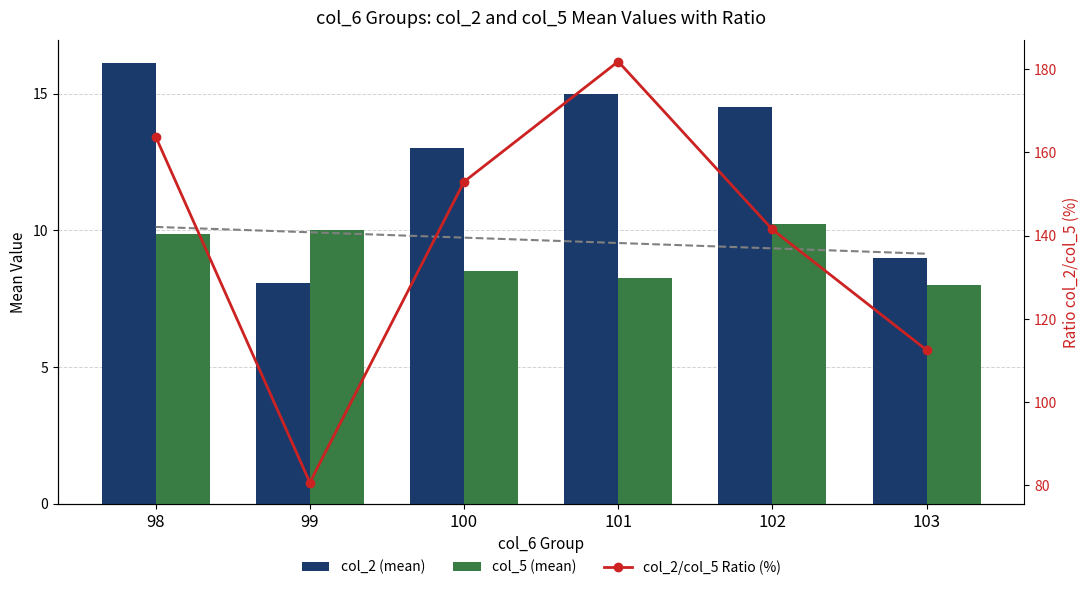

Which series changed the most between 99 and 102?

col_2/col_5 Ratio (%)